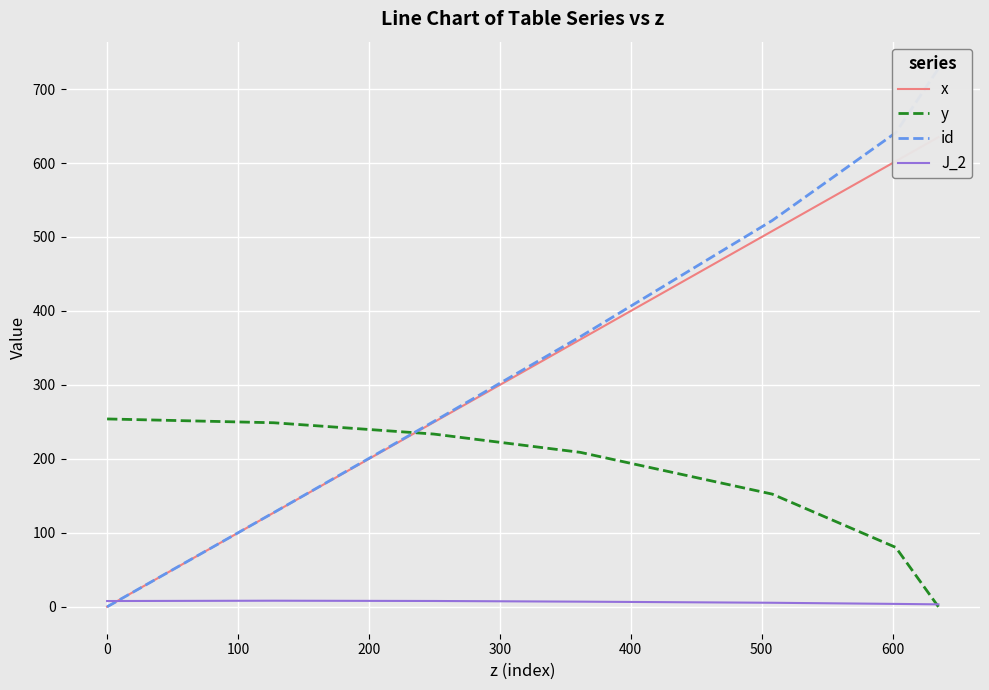

Which series ends up on top after the final intersection of y and x?

x